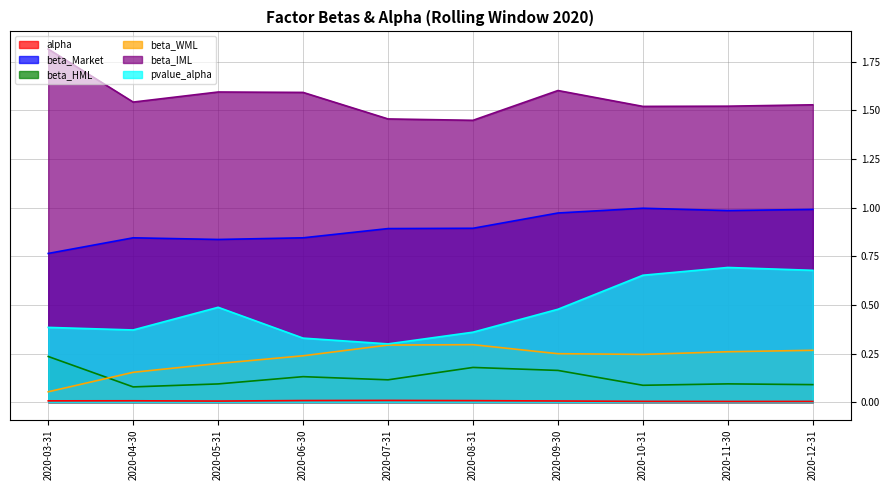

Count the pvalue_alpha values in the range 0 to 1.

10